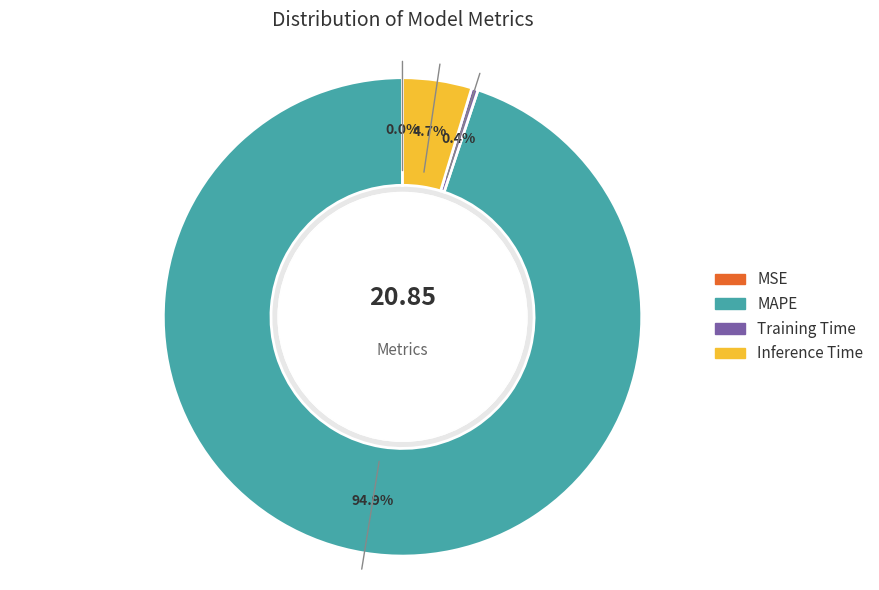

To the nearest percent, what is the difference between the largest and smallest slice percentages?

95%